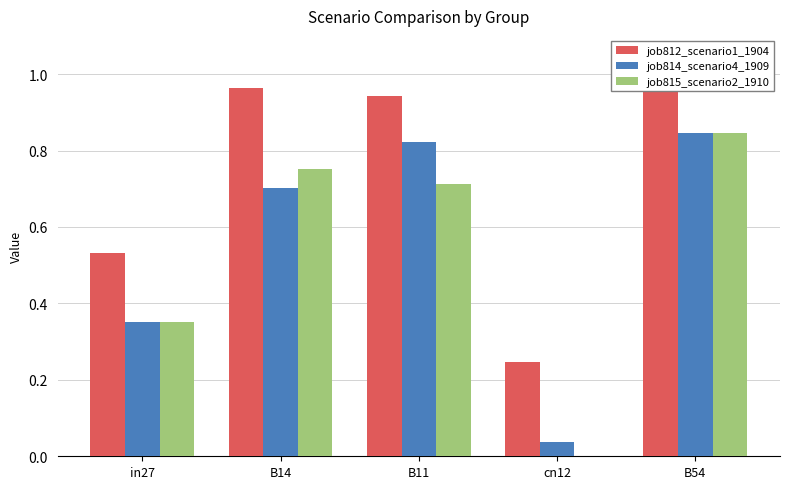

Reading left to right, list all the values displayed in this chart.

job812_scenario1_1904: in27=0.5	B14=1.0	B11=0.9	cn12=0.2	B54=1.0
job814_scenario4_1909: in27=0.4	B14=0.7	B11=0.8	cn12=0.0	B54=0.8
job815_scenario2_1910: in27=0.4	B14=0.8	B11=0.7	cn12=0.0	B54=0.8